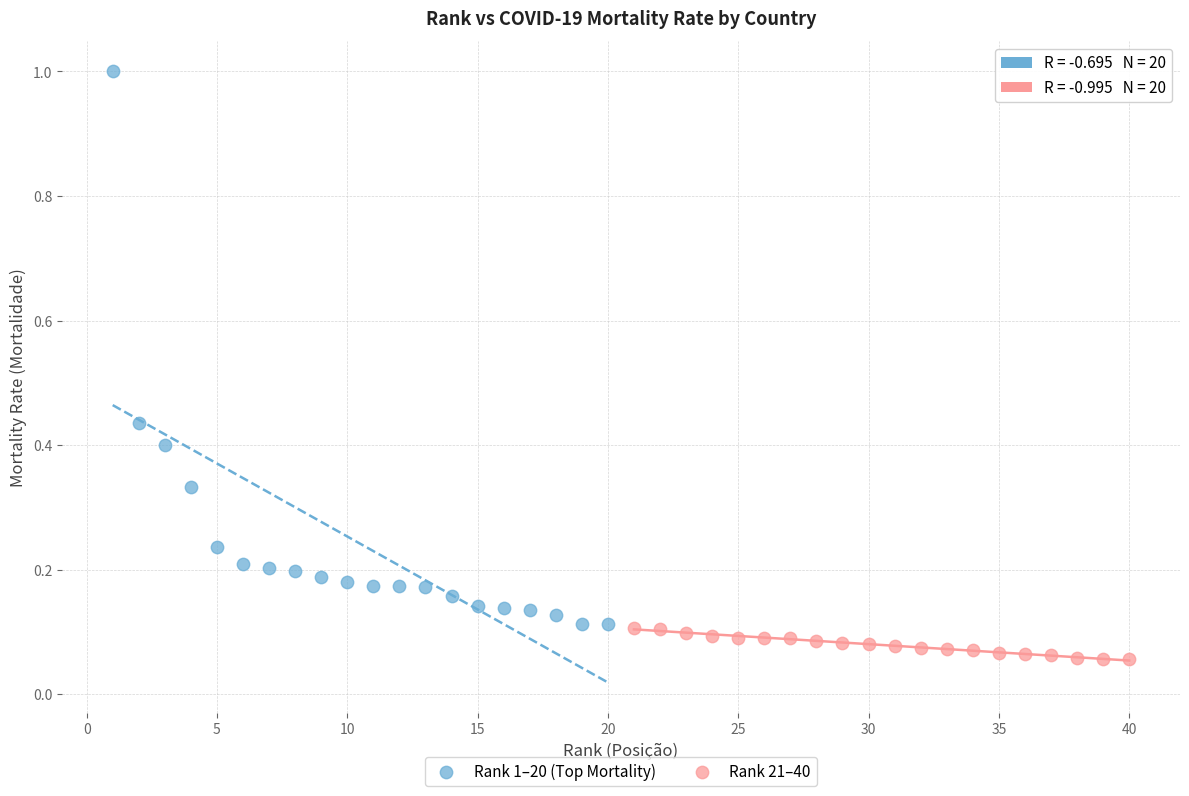

Which series contains the highest Y value?

Rank 1–20 (Top Mortality)